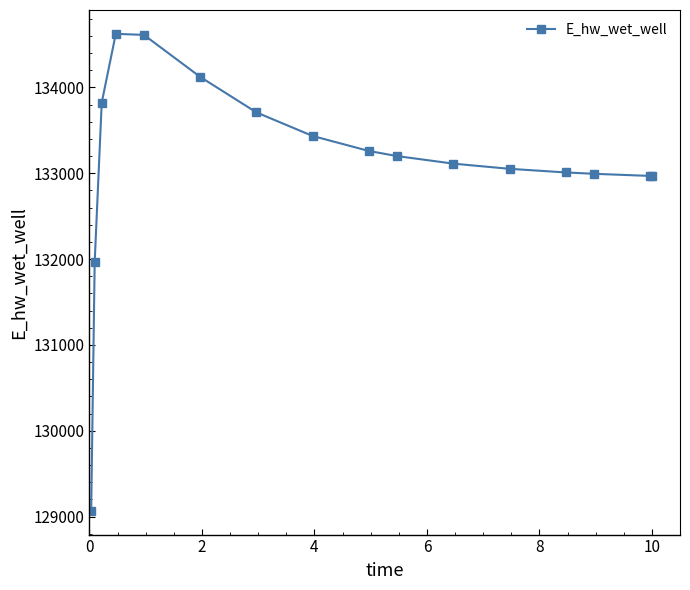

True or false: the data has more than 0 interior local peaks.

True